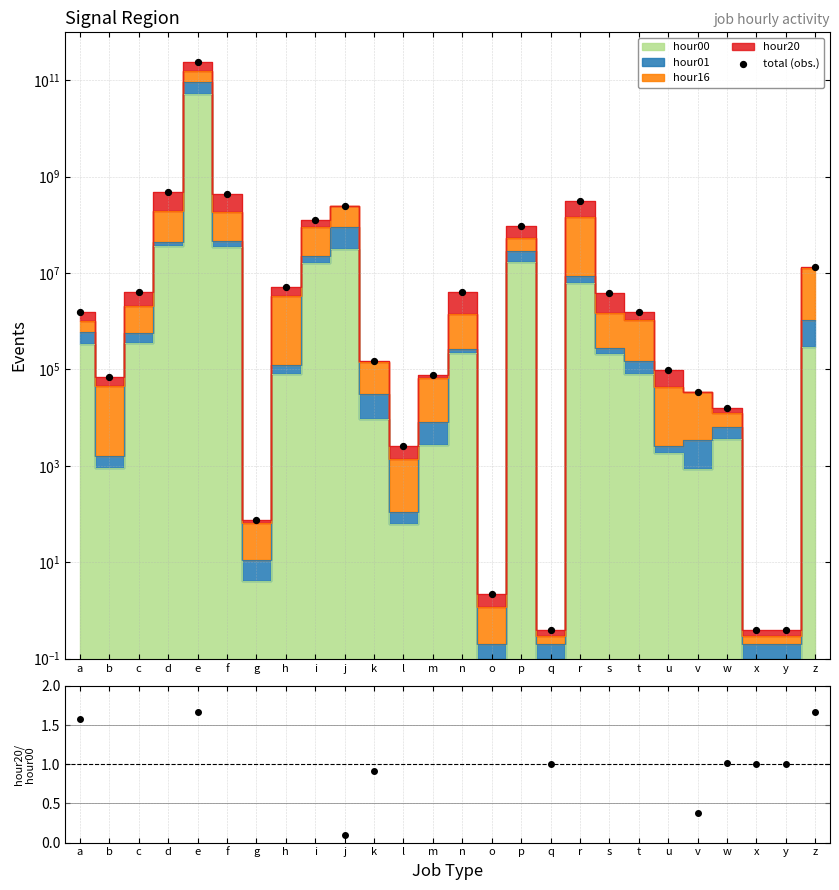

What is the change in value from j to y?

-246080032.6